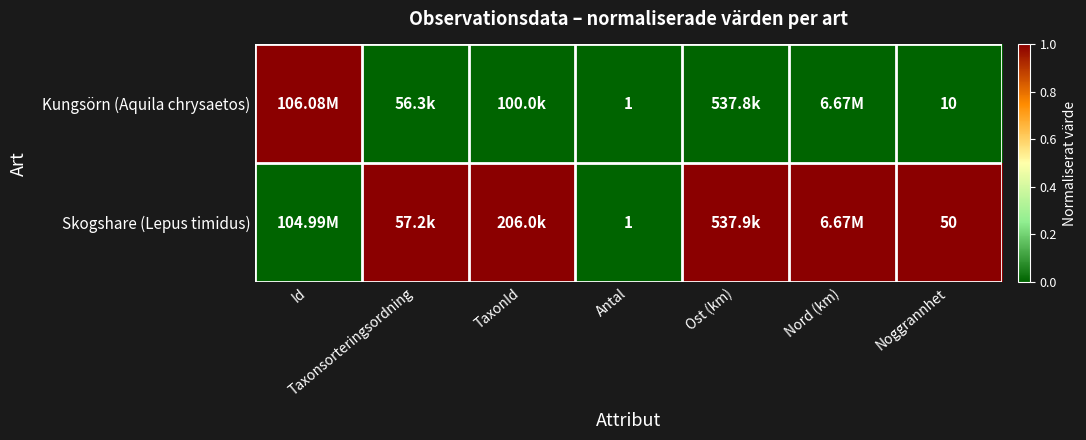

Which label corresponds to the smallest value in the chart?

Taxonsorteringsordning